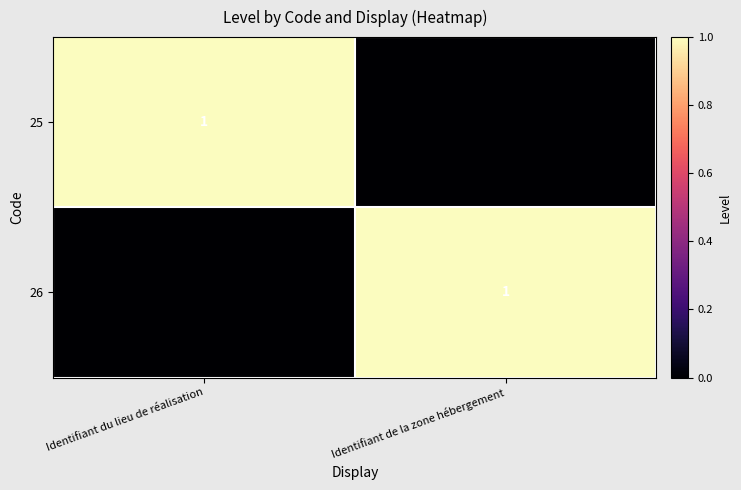

The 26 series shows 0 at Identifiant de la zone hébergement. True or false?

False